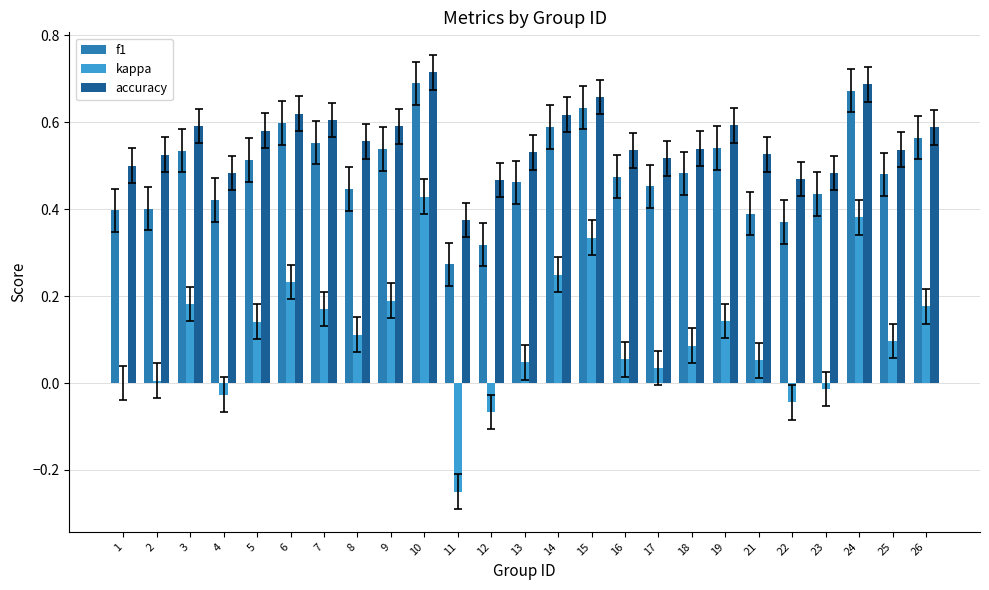

Is the value of kappa at 19 greater than the value of accuracy at 1?

No